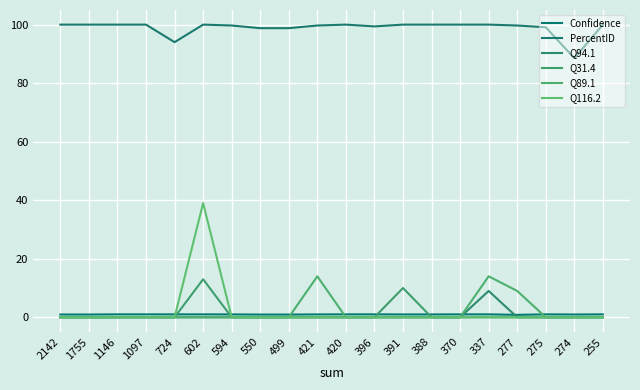

Does the chart have visible grid lines?

Yes